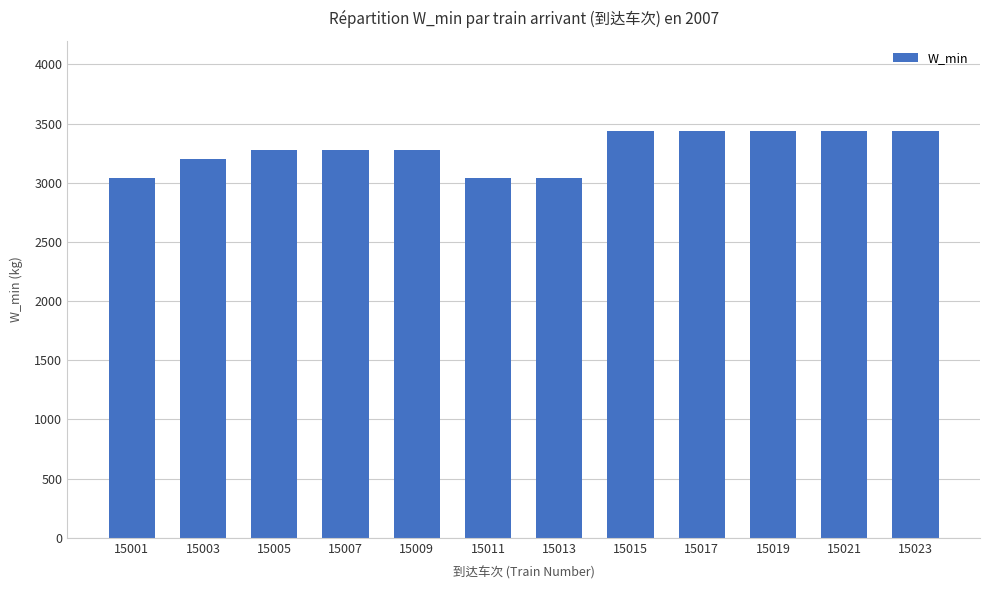

Approximately how many times larger is the value at 15013 compared to 15015?

0.9